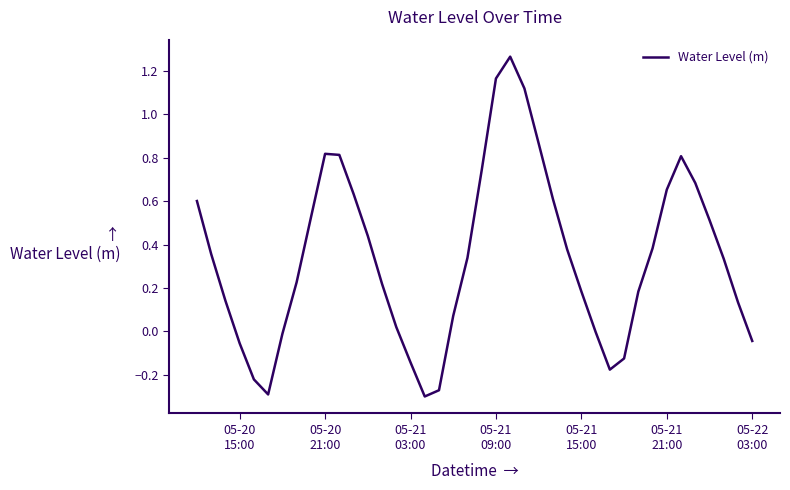

What is the difference between the maximum and minimum values?

1.6